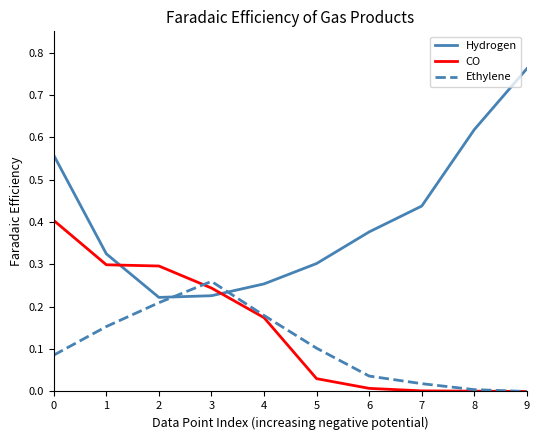

Is it true that Ethylene equals 0.1 at 5?

True